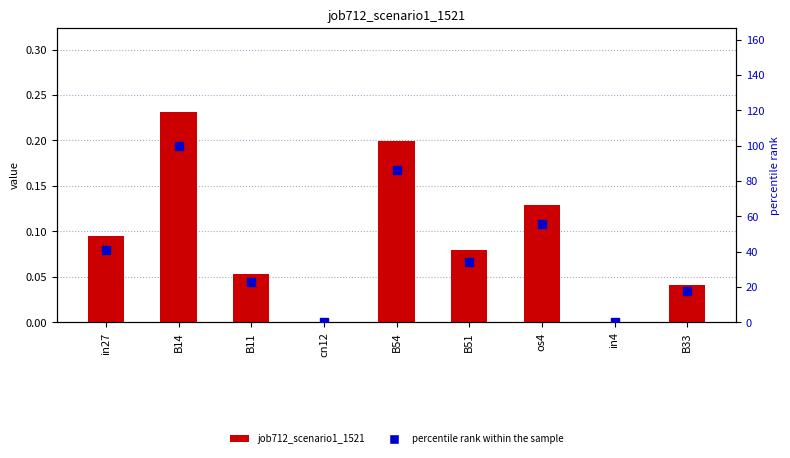

Is the value of percentile rank within the sample at B54 greater than the value of job712_scenario1_1521 at in27?

Yes